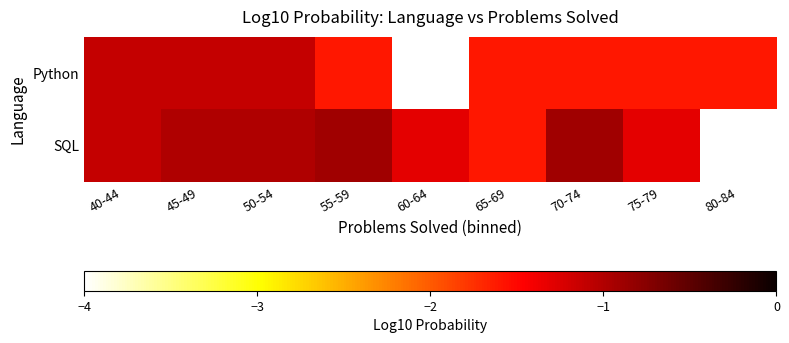

At which category is the sum across all series the highest?

45-49